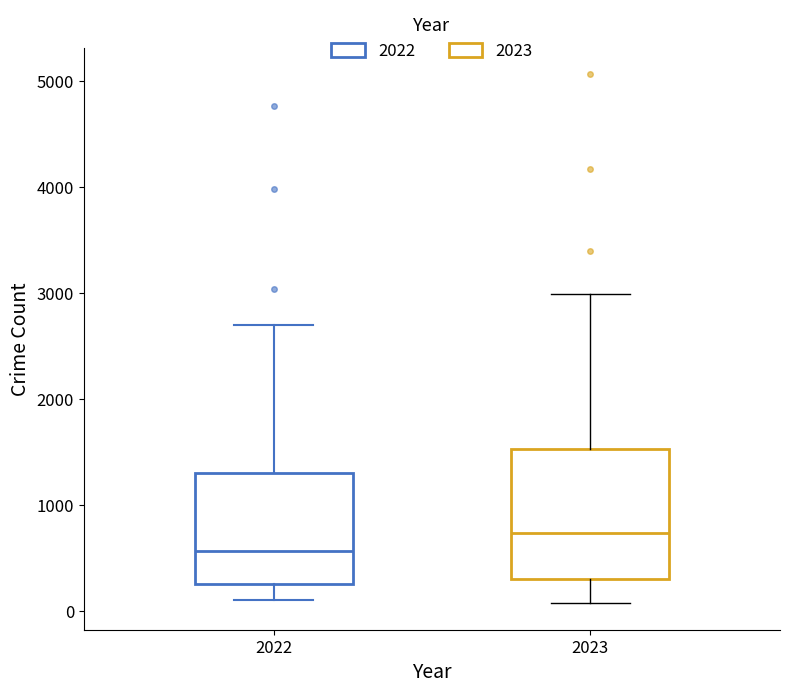

Where is the lower edge of the box at x = 2023 on the y-axis? The values are not printed on the chart, so give them approximately, as read against the axis.

300